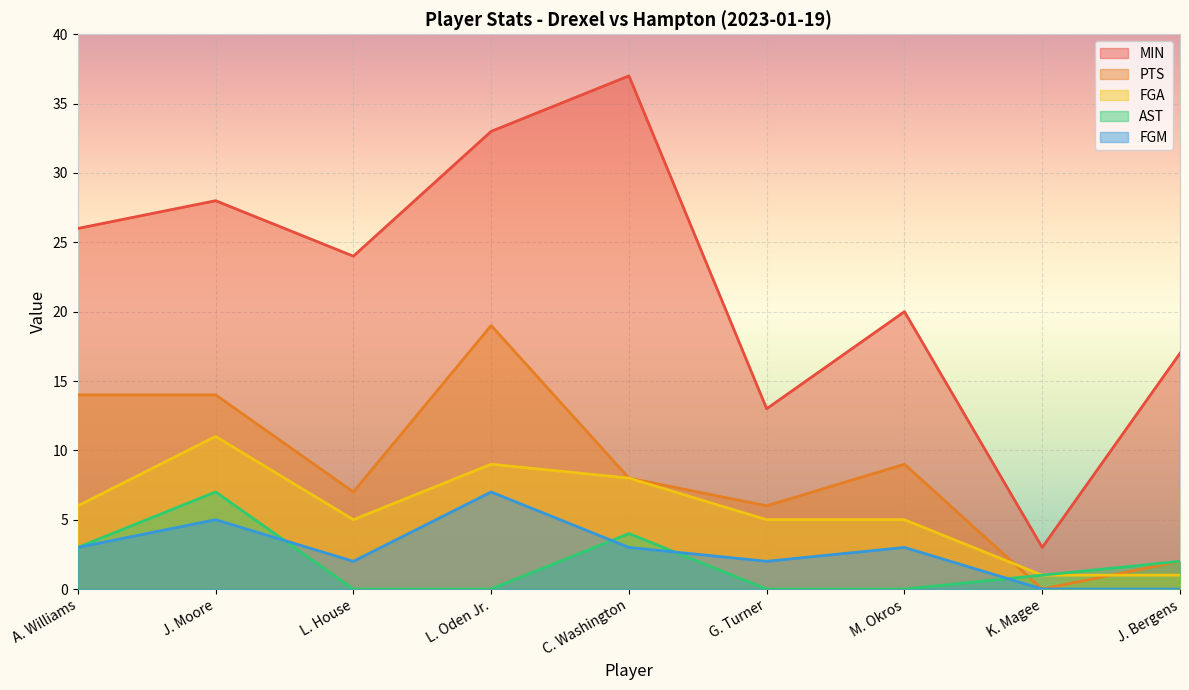

How many categories are shown in the chart?

9